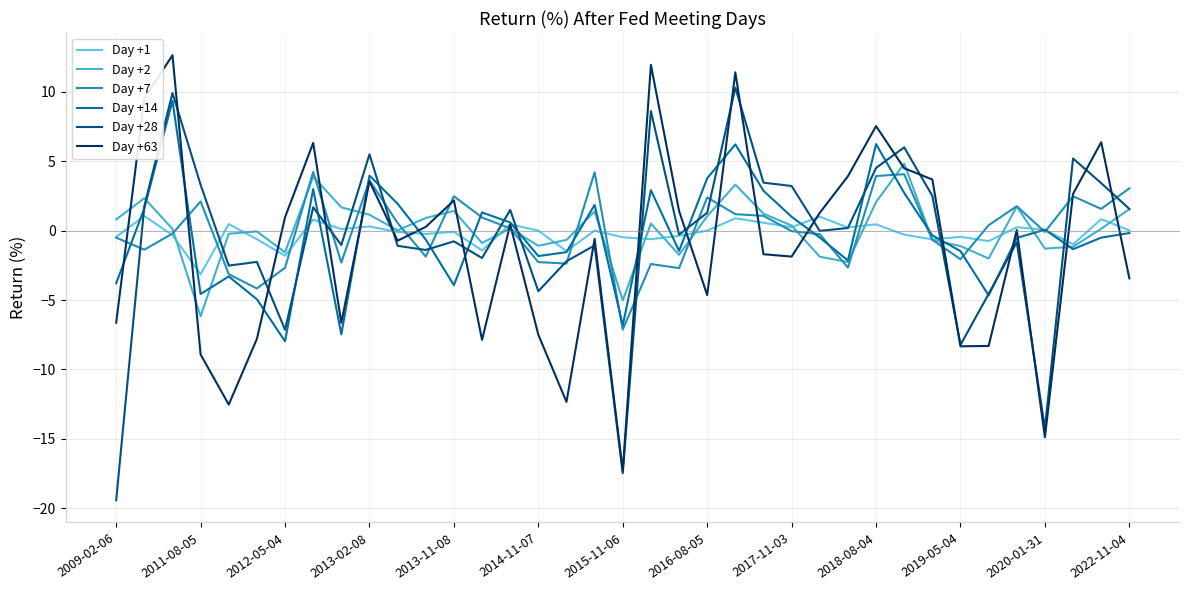

What is the maximum value shown in the chart?

12.6